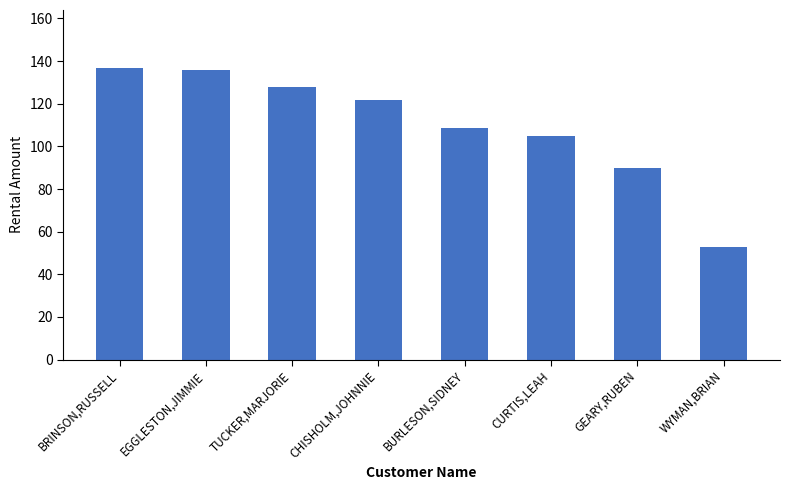

Does the chart contain any negative values?

No